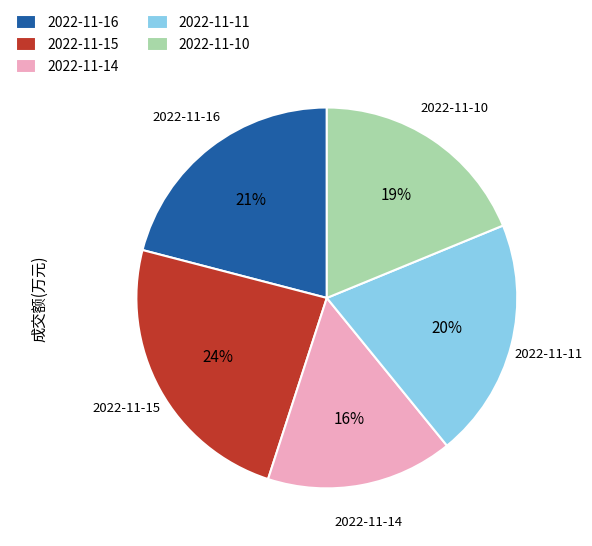

Combined, do 2022-11-11 and 2022-11-14 account for over 50%?

No